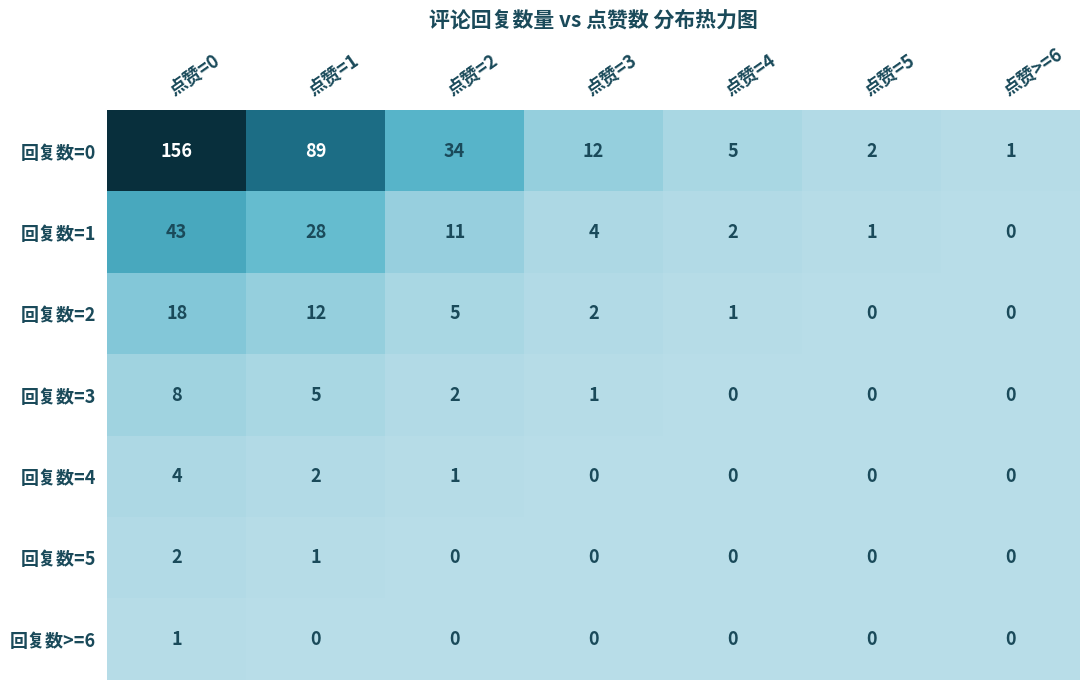

Which series changed the most between 点赞=1 and 点赞=5?

回复数=0